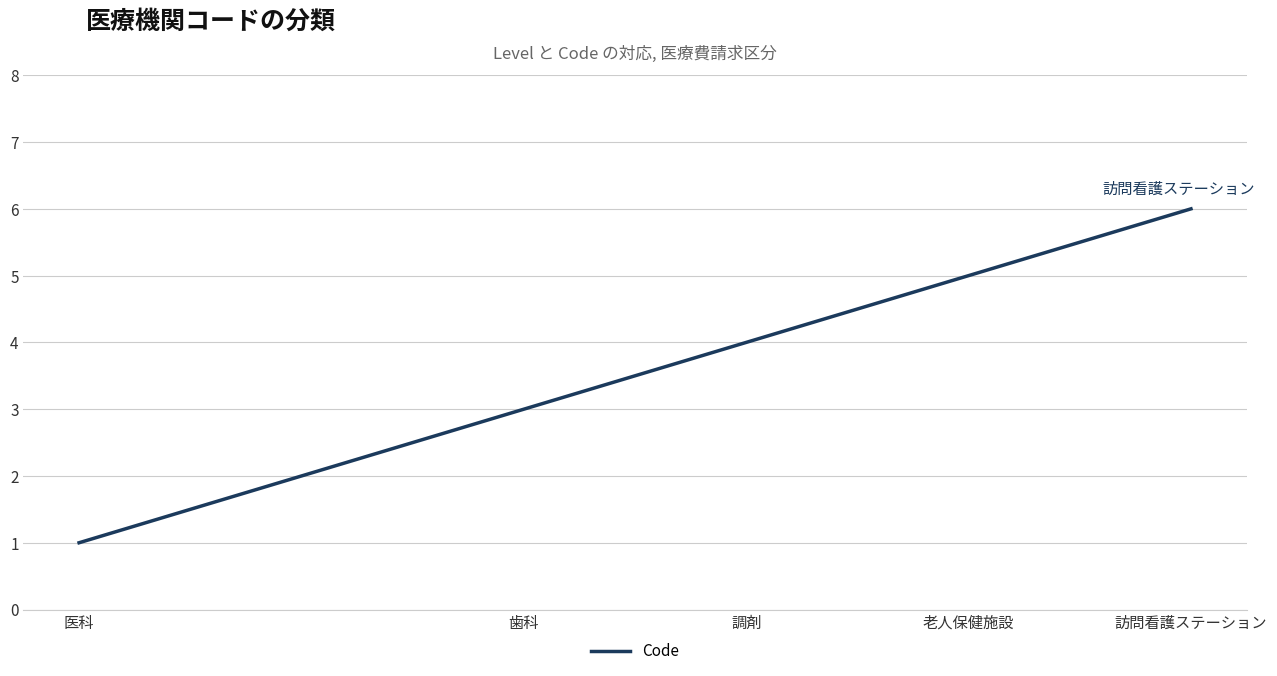

What position from the left is 老人保健施設?

4